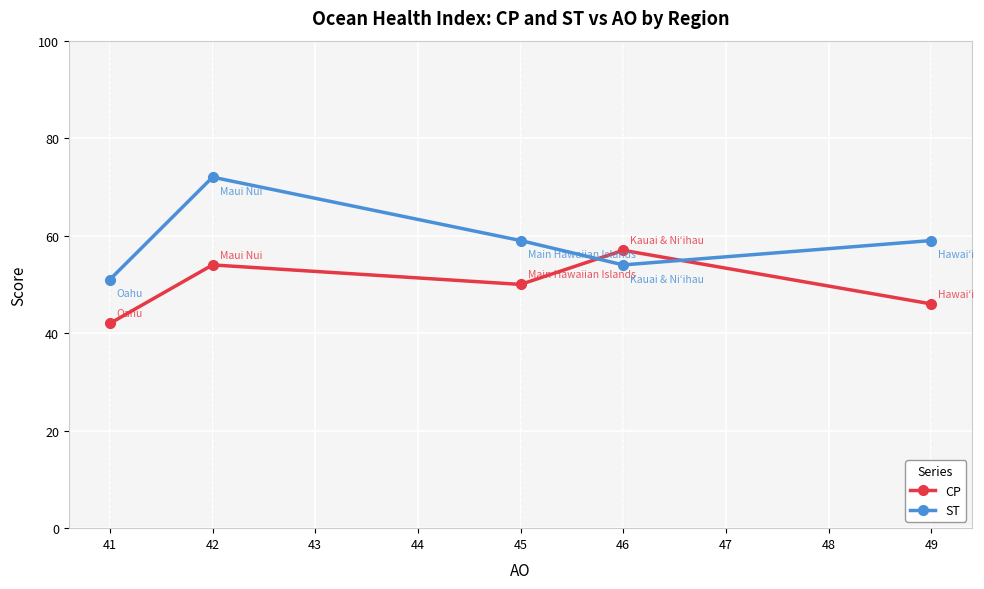

Which category has the lowest value in the ST series?

41